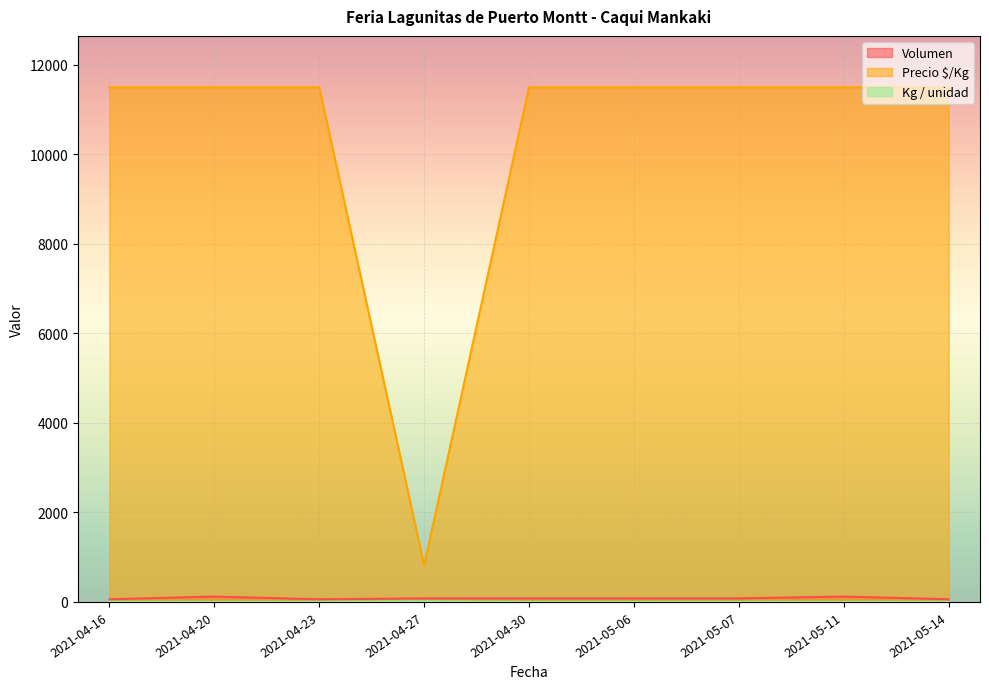

Which series has the largest total across all categories?

Precio $/Kg